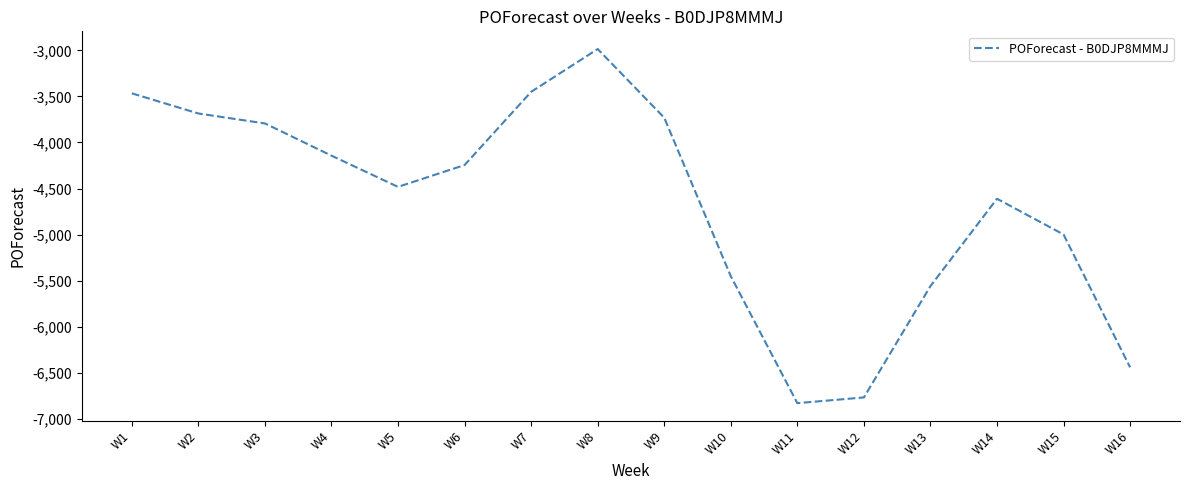

Where does the data first go above -4245?

W1